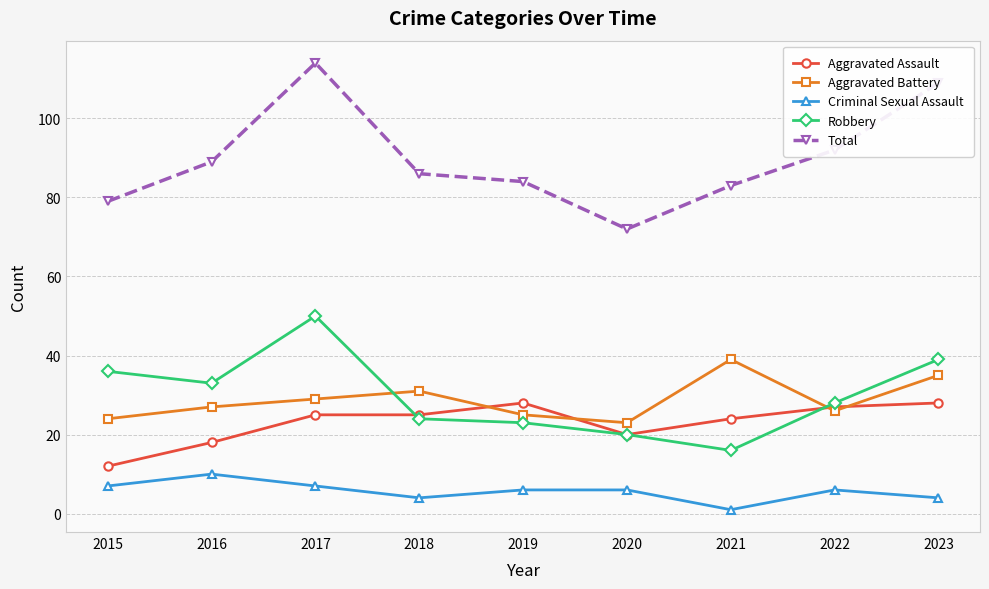

Rank the series at 2016 from highest to lowest value.

Total, Robbery, Aggravated Battery, Aggravated Assault, Criminal Sexual Assault